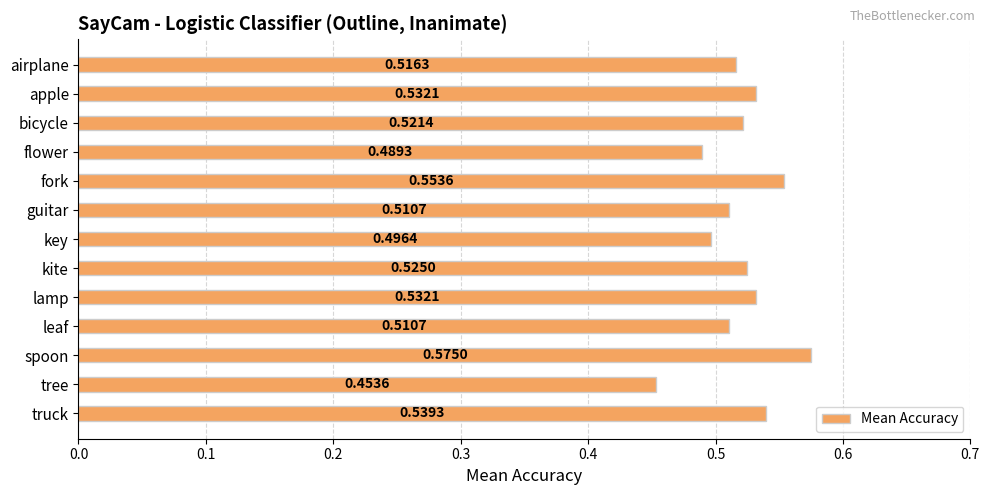

Does the chart contain stacked bars?

No